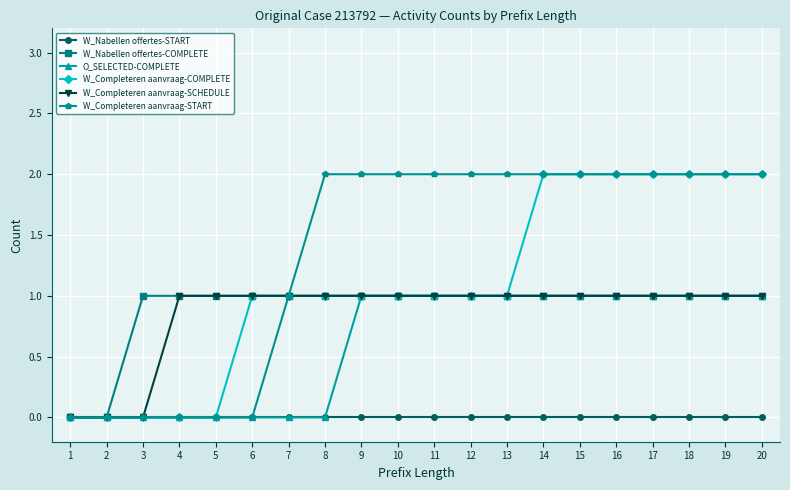

Reading left to right, extract all data points from this chart.

W_Nabellen offertes-START: 1=0	2=0	3=0	4=0	5=0	6=0	7=0	8=0	9=0	10=0	11=0	12=0	13=0	14=0	15=0	16=0	17=0	18=0	19=0	20=0
W_Nabellen offertes-COMPLETE: 1=0	2=0	3=1	4=1	5=1	6=1	7=1	8=1	9=1	10=1	11=1	12=1	13=1	14=1	15=1	16=1	17=1	18=1	19=1	20=1
O_SELECTED-COMPLETE: 1=0	2=0	3=0	4=0	5=0	6=0	7=0	8=0	9=1	10=1	11=1	12=1	13=1	14=1	15=1	16=1	17=1	18=1	19=1	20=1
W_Completeren aanvraag-COMPLETE: 1=0	2=0	3=0	4=0	5=0	6=1	7=1	8=1	9=1	10=1	11=1	12=1	13=1	14=2	15=2	16=2	17=2	18=2	19=2	20=2
W_Completeren aanvraag-SCHEDULE: 1=0	2=0	3=0	4=1	5=1	6=1	7=1	8=1	9=1	10=1	11=1	12=1	13=1	14=1	15=1	16=1	17=1	18=1	19=1	20=1
W_Completeren aanvraag-START: 1=0	2=0	3=0	4=0	5=0	6=0	7=1	8=2	9=2	10=2	11=2	12=2	13=2	14=2	15=2	16=2	17=2	18=2	19=2	20=2